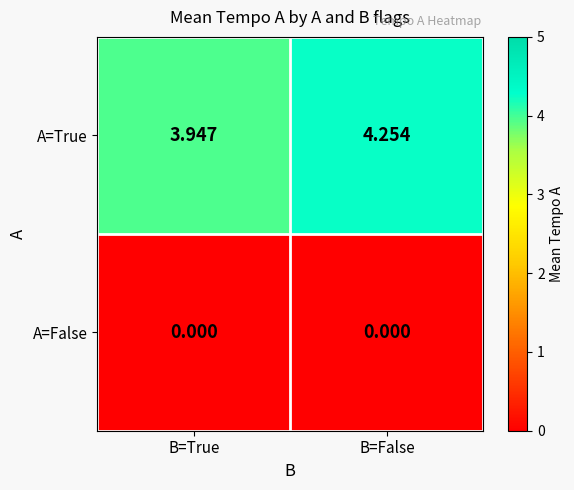

Between B=True and B=False, which series saw the biggest shift?

A=True